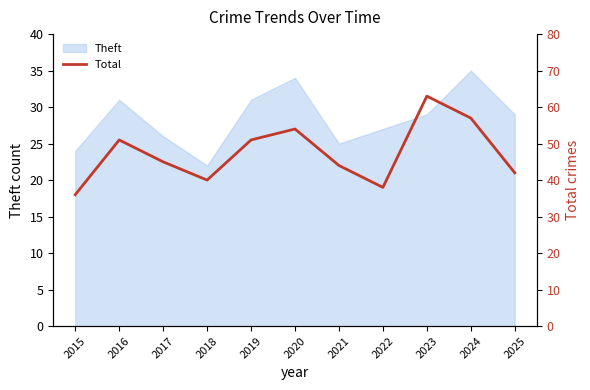

True or false: Theft has a value of 41 at 2022.

False